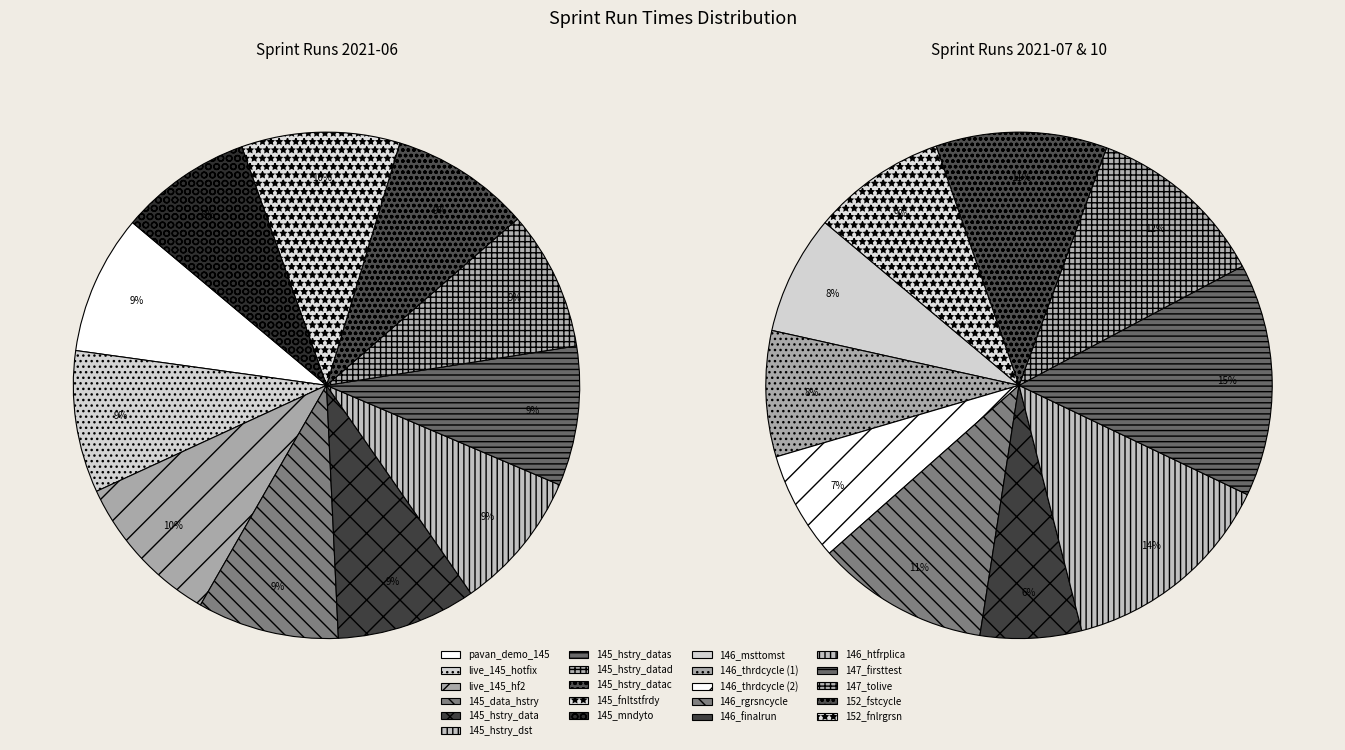

How many segments does this pie chart have?

21